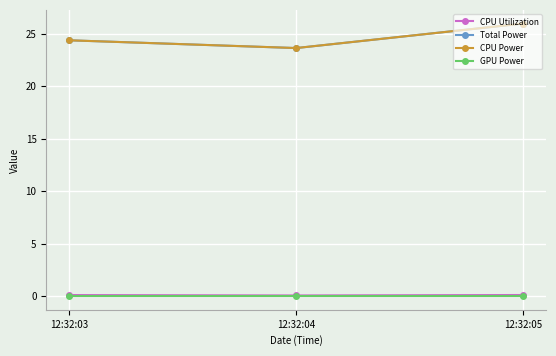

What are all the series names shown in the legend?

CPU Utilization, Total Power, CPU Power, GPU Power